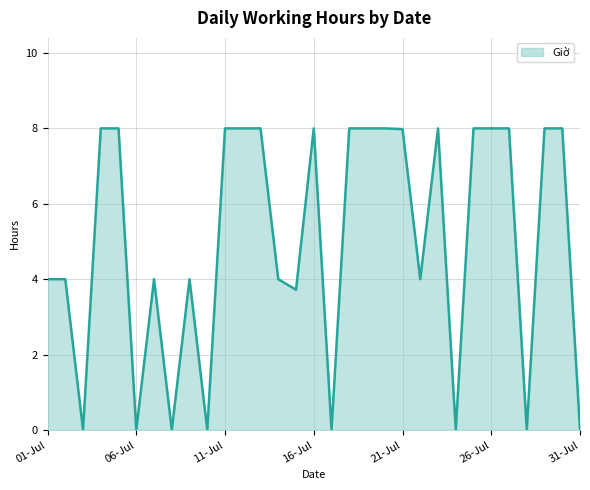

What is the difference between the maximum and minimum values?

8.0